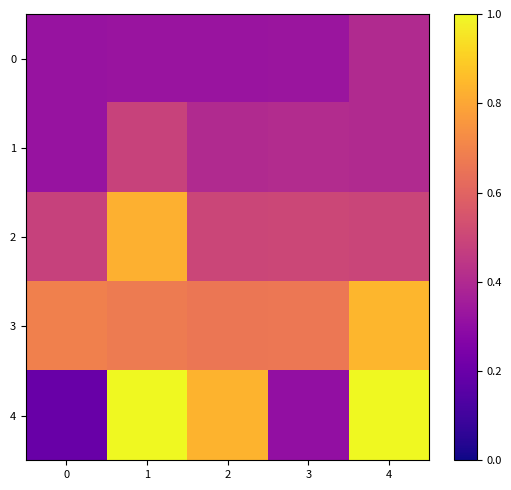

Which label corresponds to the largest value in the chart?

1